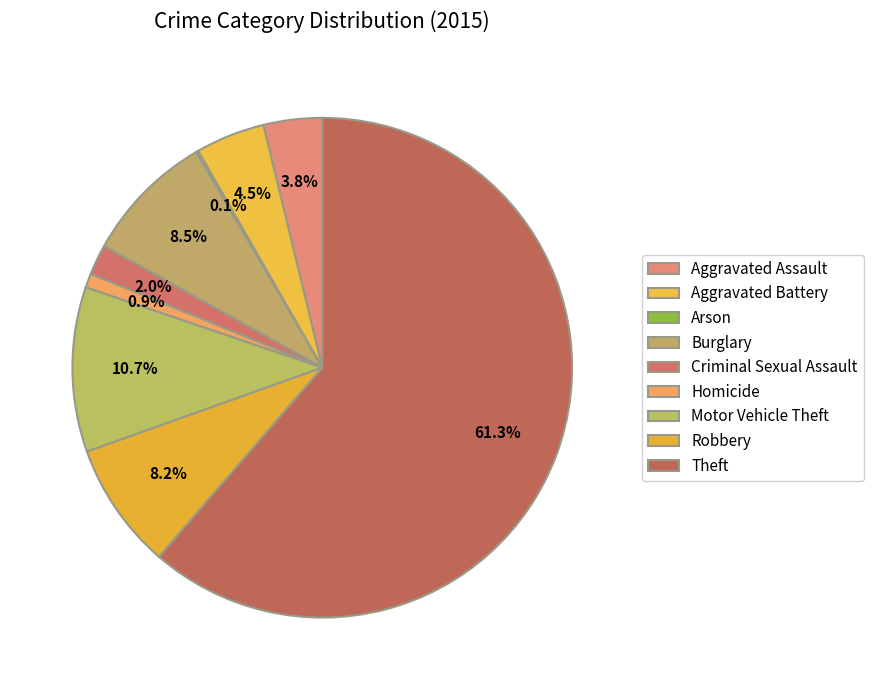

True or false: Criminal Sexual Assault accounts for 1% of the total.

False